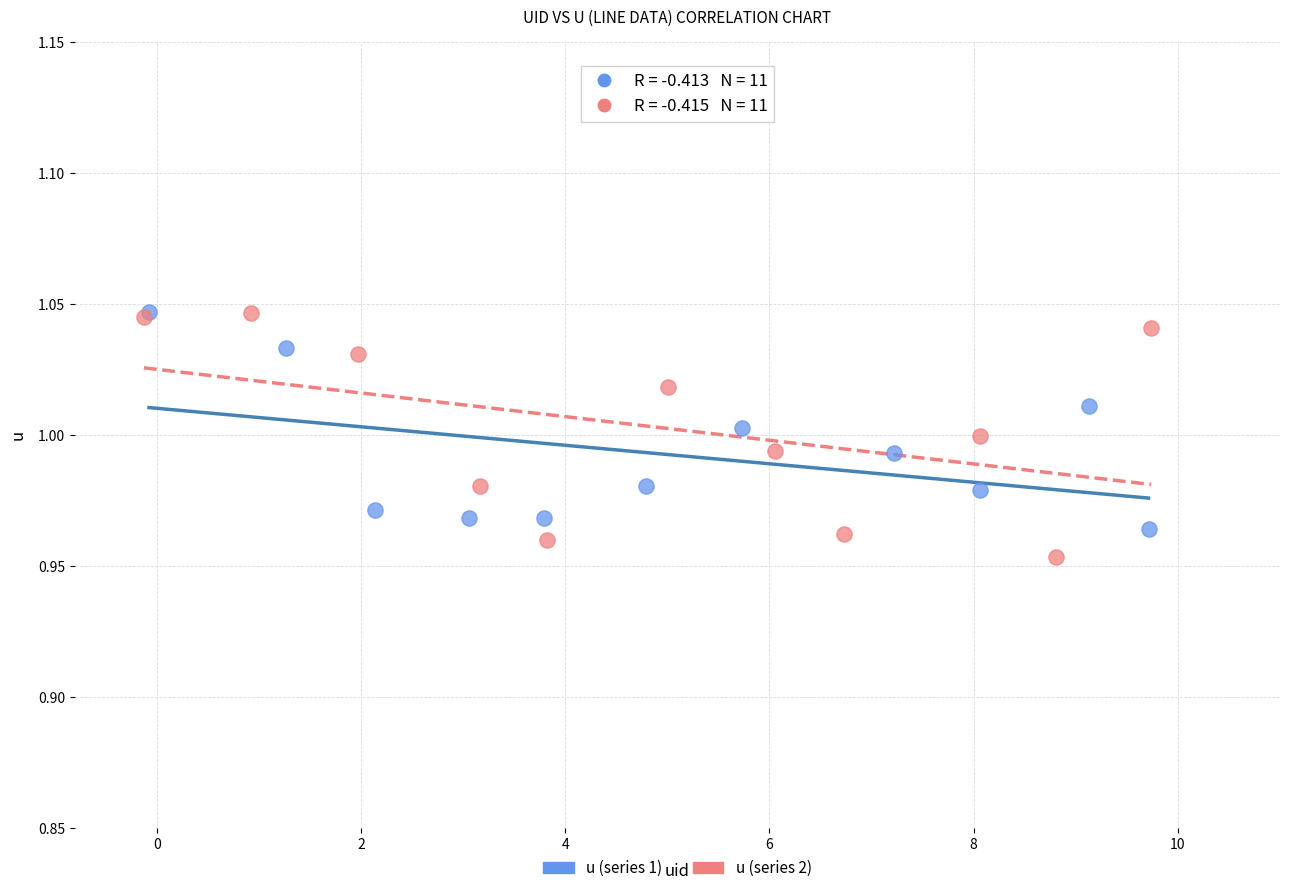

Which series has the widest spread of Y values?

u (series 2)